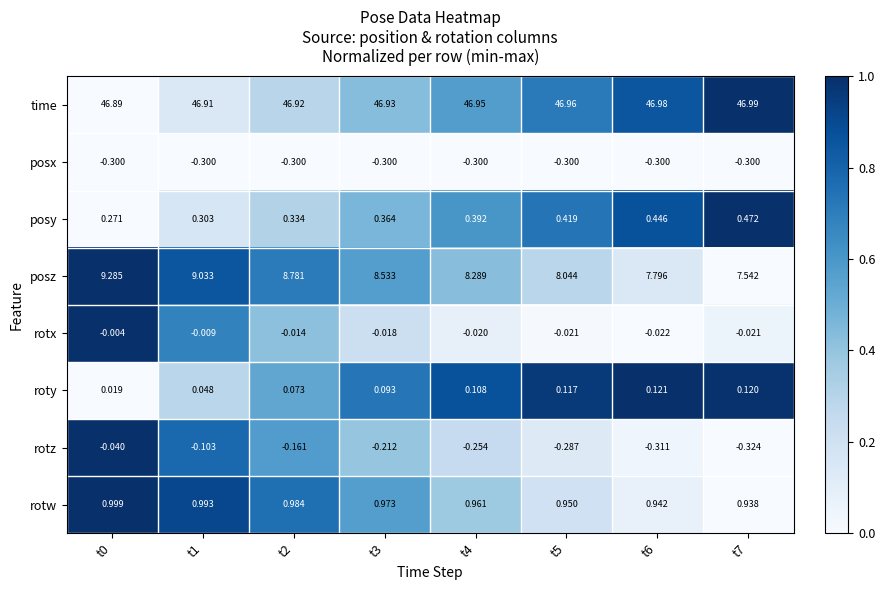

At t7, list the series in order from largest to smallest.

time, posz, rotw, posy, roty, rotx, posx, rotz